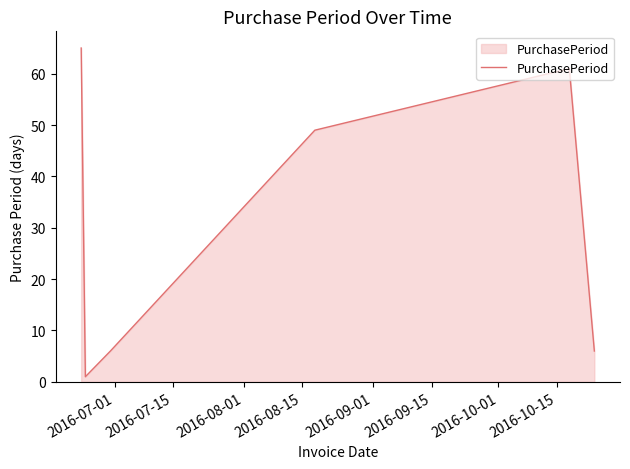

What is the greatest value displayed?

65